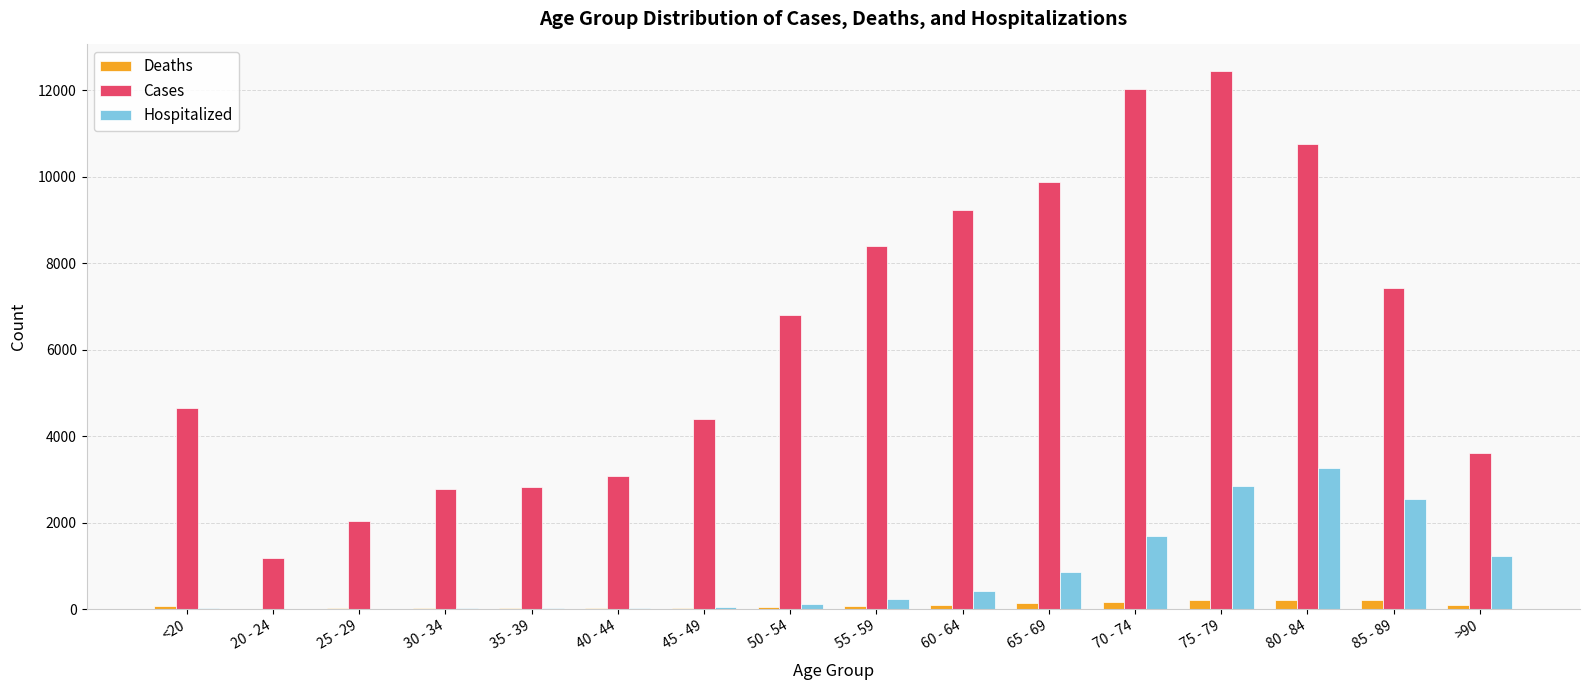

What is the sum of all Cases values?

101482